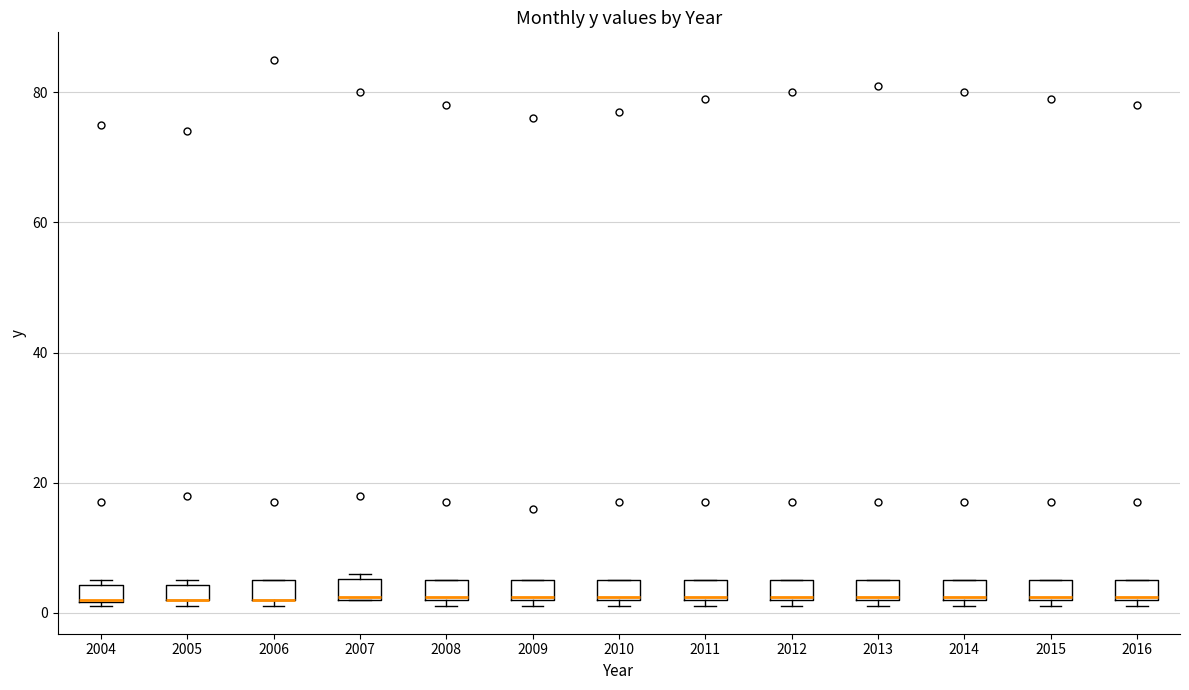

Where is the upper edge of the box at x = 2013 on the y-axis? The values are not printed on the chart, so give them approximately, as read against the axis.

6